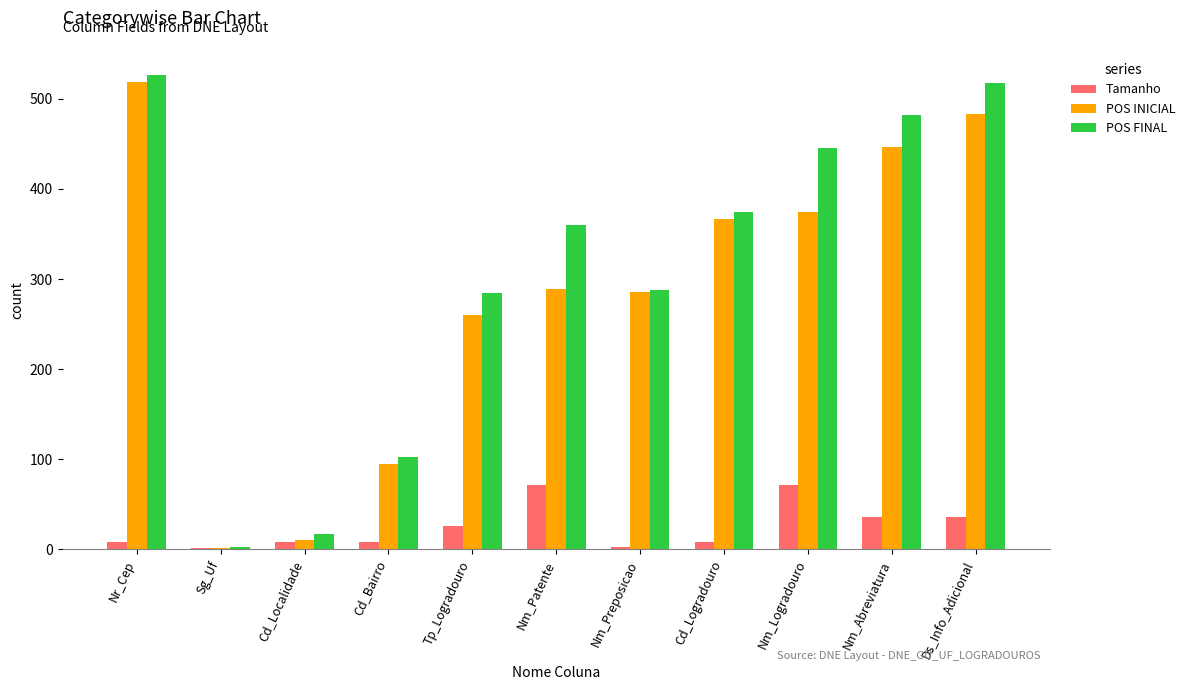

The Tamanho series shows 72 at Nm_Patente. True or false?

True